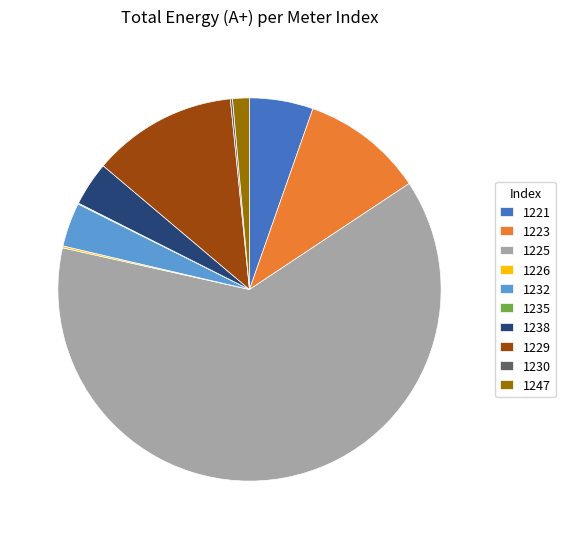

Is there a majority slice in this chart?

Yes